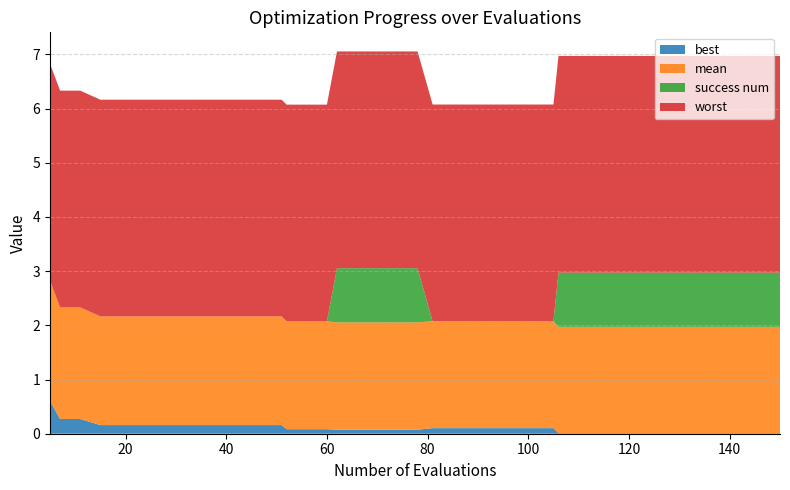

Reading left to right, list all the values displayed in this chart.

mean: 5=2.2	7=2.1	11=2.1	15=2.0	19=2.0	23=2.0	27=2.0	31=2.0	35=2.0	39=2.0	43=2.0	47=2.0	51=2.0	52=2.0	56=2.0	60=2.0	62=2.0	66=2.0	70=2.0	74=2.0	78=2.0	81=2.0	85=2.0	89=2.0	93=2.0	97=2.0	101=2.0	105=2.0	106=2.0	110=2.0	114=2.0	118=2.0	122=2.0	126=2.0	130=2.0	134=2.0	138=2.0	142=2.0	146=2.0	150=2.0
best: 5=0.6	7=0.3	11=0.3	15=0.2	19=0.2	23=0.2	27=0.2	31=0.2	35=0.2	39=0.2	43=0.2	47=0.2	51=0.2	52=0.1	56=0.1	60=0.1	62=0.1	66=0.1	70=0.1	74=0.1	78=0.1	81=0.1	85=0.1	89=0.1	93=0.1	97=0.1	101=0.1	105=0.1	106=0.0	110=0.0	114=0.0	118=0.0	122=0.0	126=0.0	130=0.0	134=0.0	138=0.0	142=0.0	146=0.0	150=0.0
worst: 5=4.0	7=4.0	11=4.0	15=4.0	19=4.0	23=4.0	27=4.0	31=4.0	35=4.0	39=4.0	43=4.0	47=4.0	51=4.0	52=4.0	56=4.0	60=4.0	62=4.0	66=4.0	70=4.0	74=4.0	78=4.0	81=4.0	85=4.0	89=4.0	93=4.0	97=4.0	101=4.0	105=4.0	106=4.0	110=4.0	114=4.0	118=4.0	122=4.0	126=4.0	130=4.0	134=4.0	138=4.0	142=4.0	146=4.0	150=4.0
success num: 5=0.0	7=0.0	11=0.0	15=0.0	19=0.0	23=0.0	27=0.0	31=0.0	35=0.0	39=0.0	43=0.0	47=0.0	51=0.0	52=0.0	56=0.0	60=0.0	62=1.0	66=1.0	70=1.0	74=1.0	78=1.0	81=0.0	85=0.0	89=0.0	93=0.0	97=0.0	101=0.0	105=0.0	106=1.0	110=1.0	114=1.0	118=1.0	122=1.0	126=1.0	130=1.0	134=1.0	138=1.0	142=1.0	146=1.0	150=1.0